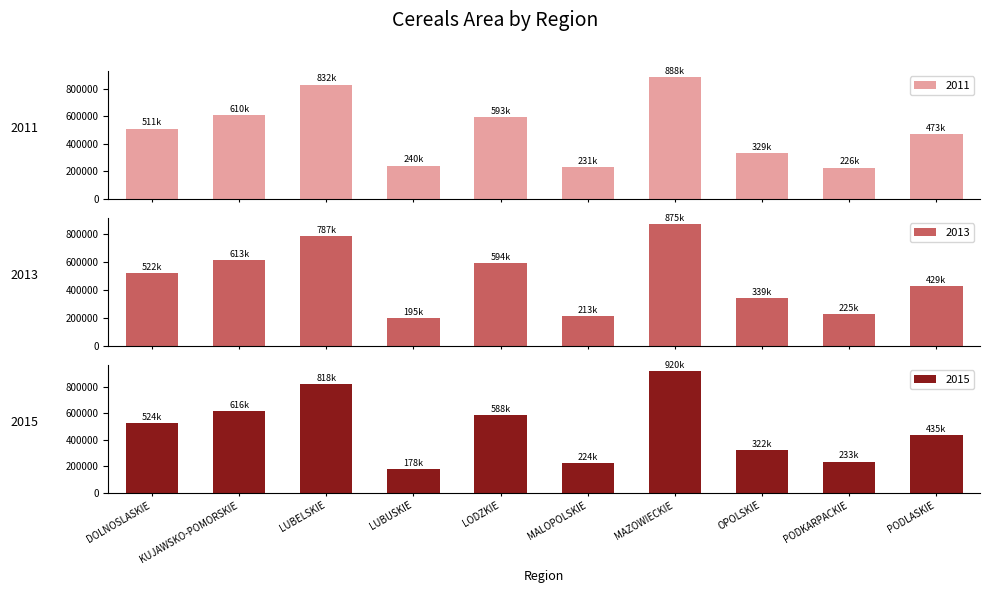

Reading left to right, what are all the values shown in this chart?

2011: 511194	610127	832469	240327	593690	231841	888478	329428	226872	473732
2015: 524587	616516	818720	178444	588478	224622	920430	322025	233675	435287
2013: 522695	613998	787319	195871	594049	213092	875645	339812	225710	429087